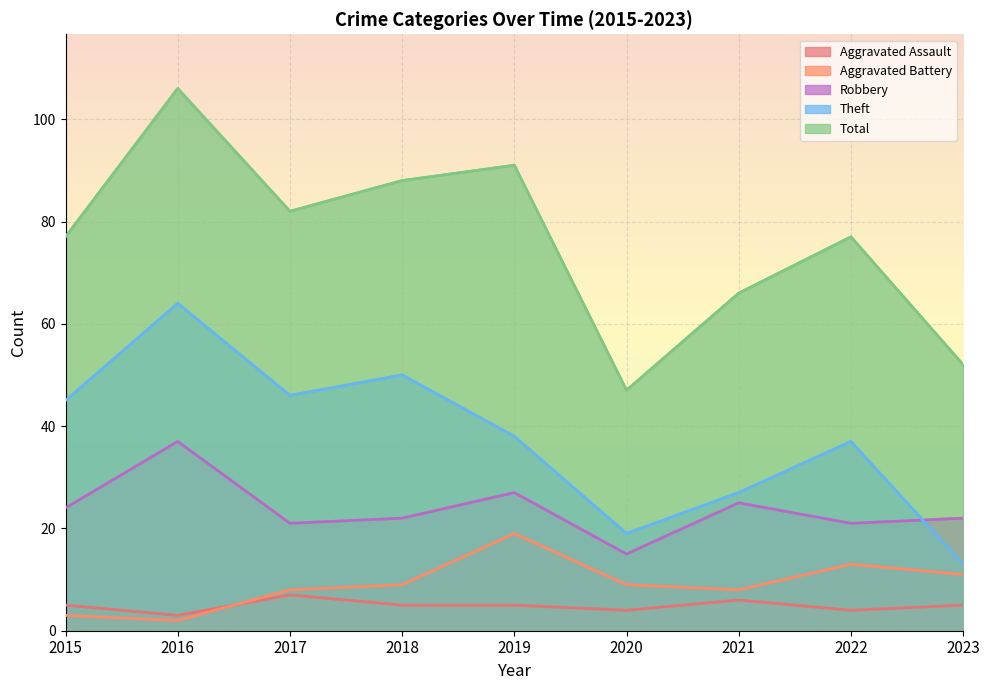

Between 2017 and 2019, which series saw the biggest shift?

Aggravated Battery